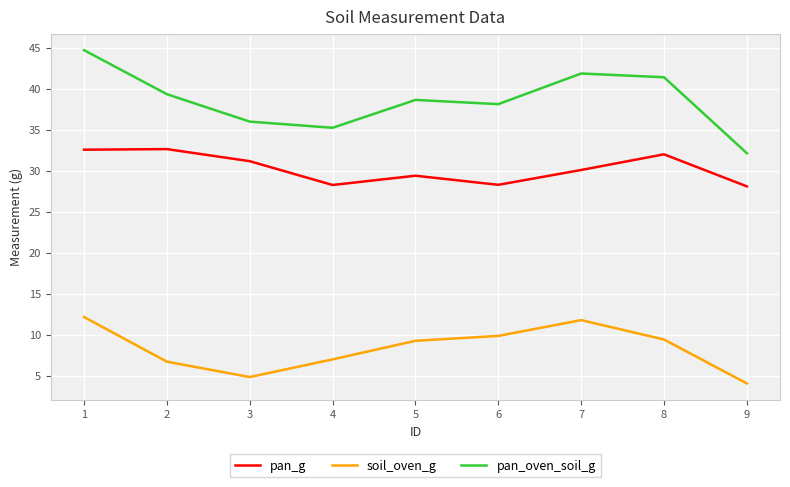

What is the difference between the maximum and minimum values in the soil_oven_g series?

8.1